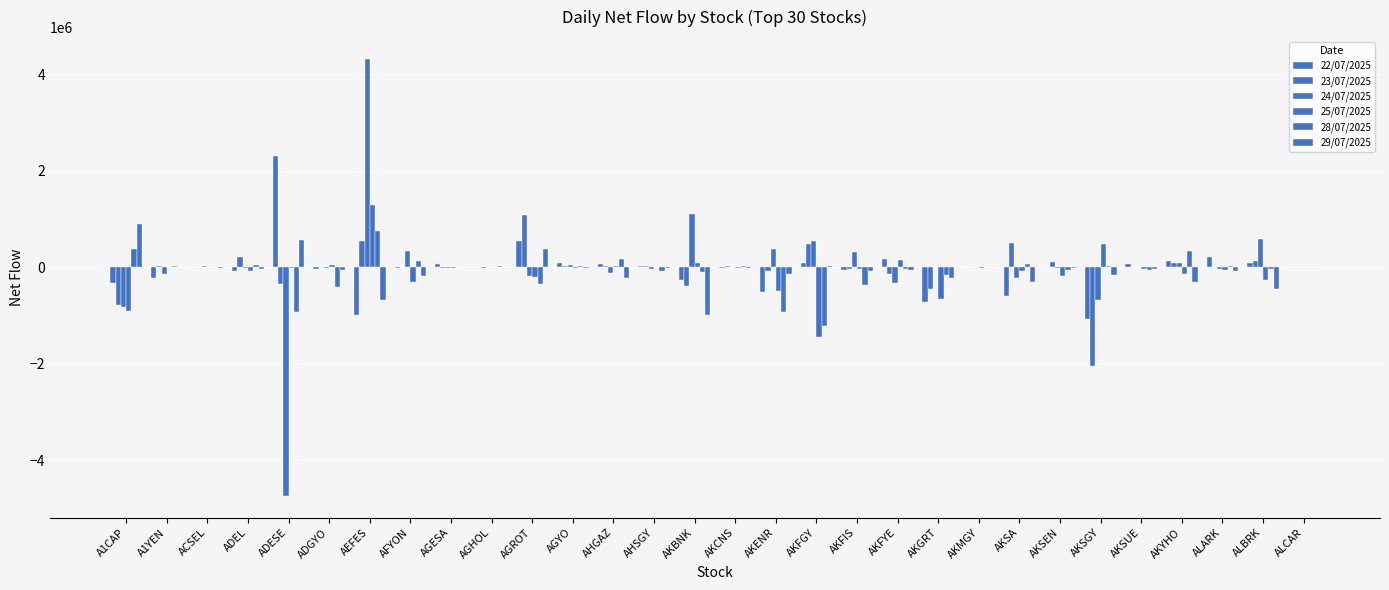

Is it true that 22/07/2025 equals -199997 at A1CAP?

False